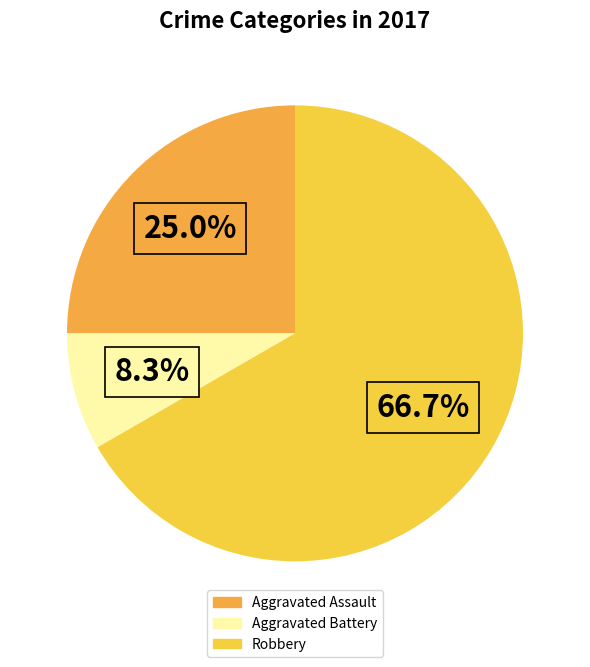

To the nearest percent, what percentage of the pie is Aggravated Assault?

25%